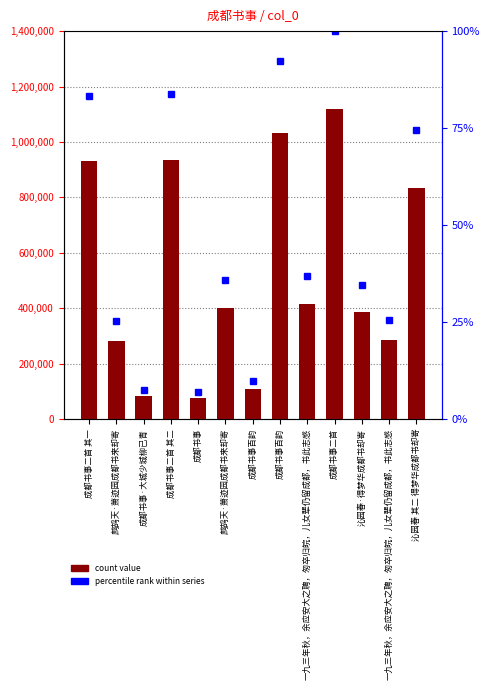

What is the value of the 8th bar from the left?

109345